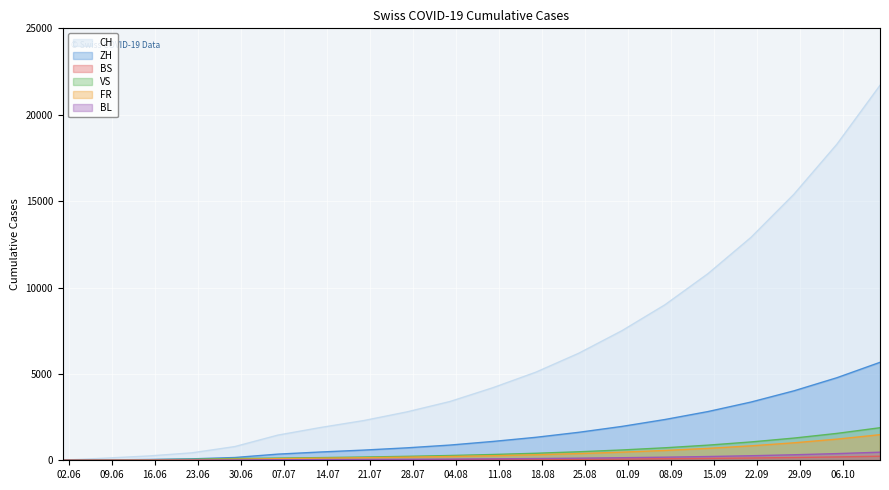

What is the difference between the second highest and minimum values in the VS series?

1555